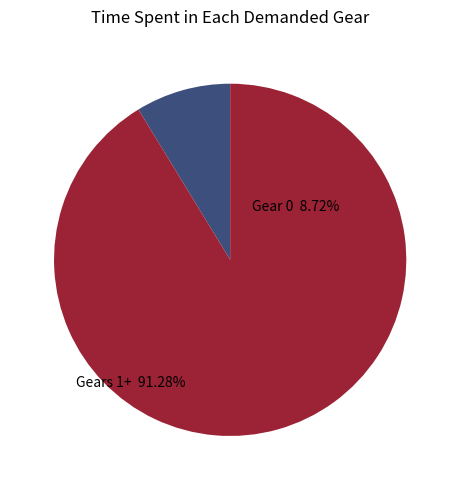

The Gear 0 slice represents 20% of the pie. True or false?

False